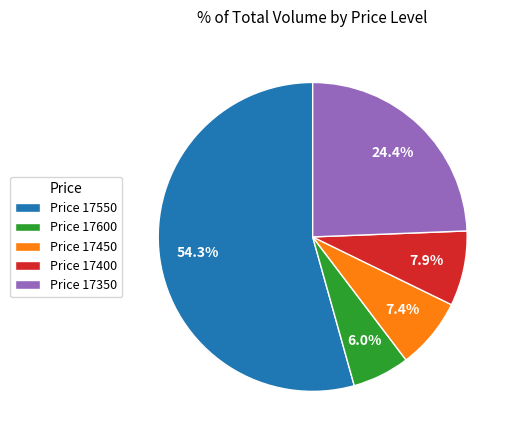

To the nearest percent, what is the average slice percentage?

20%